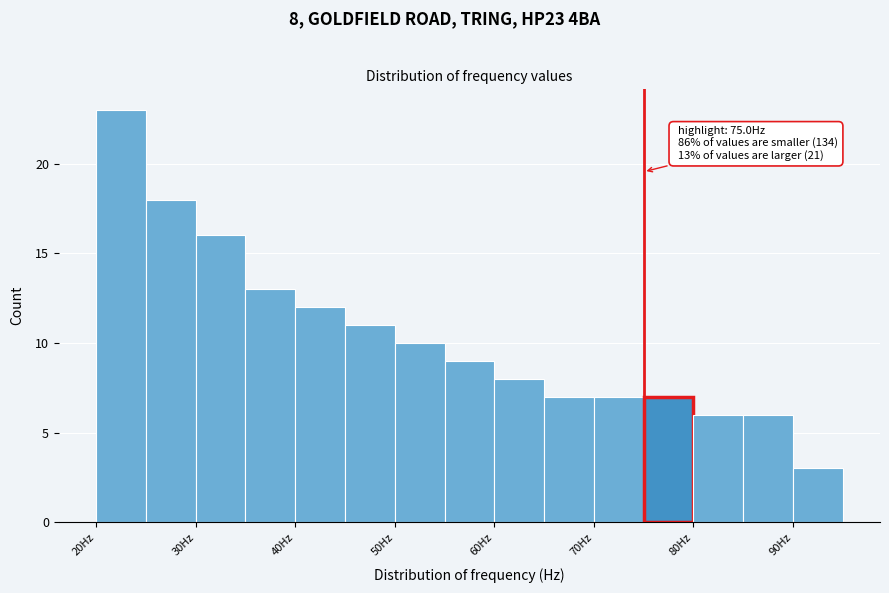

Over which range of the x-axis is the bar tallest?

20 to 25